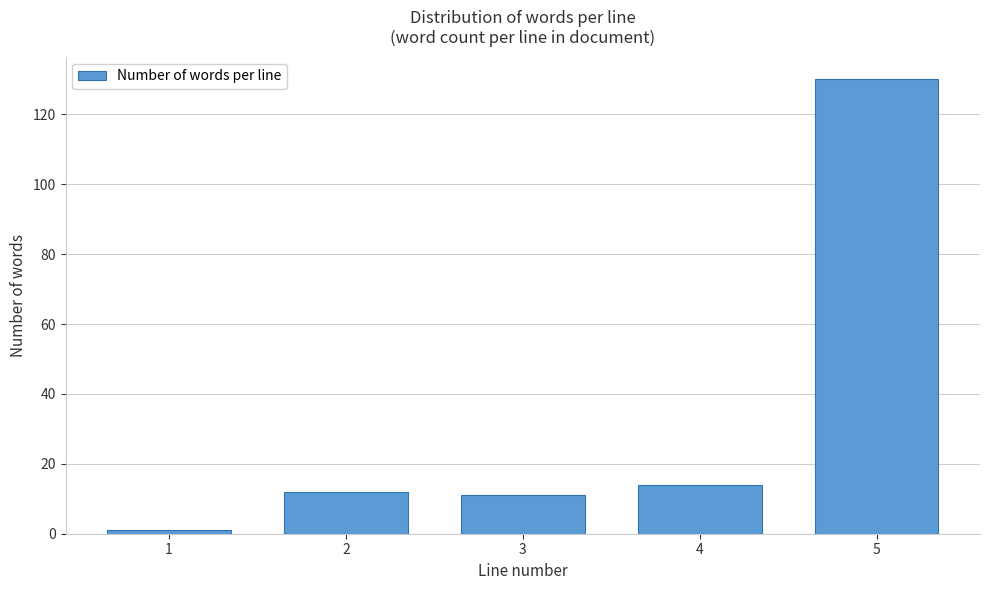

Reading right to left, transcribe all the data shown in this chart.

5=130	4=14	3=11	2=12	1=1